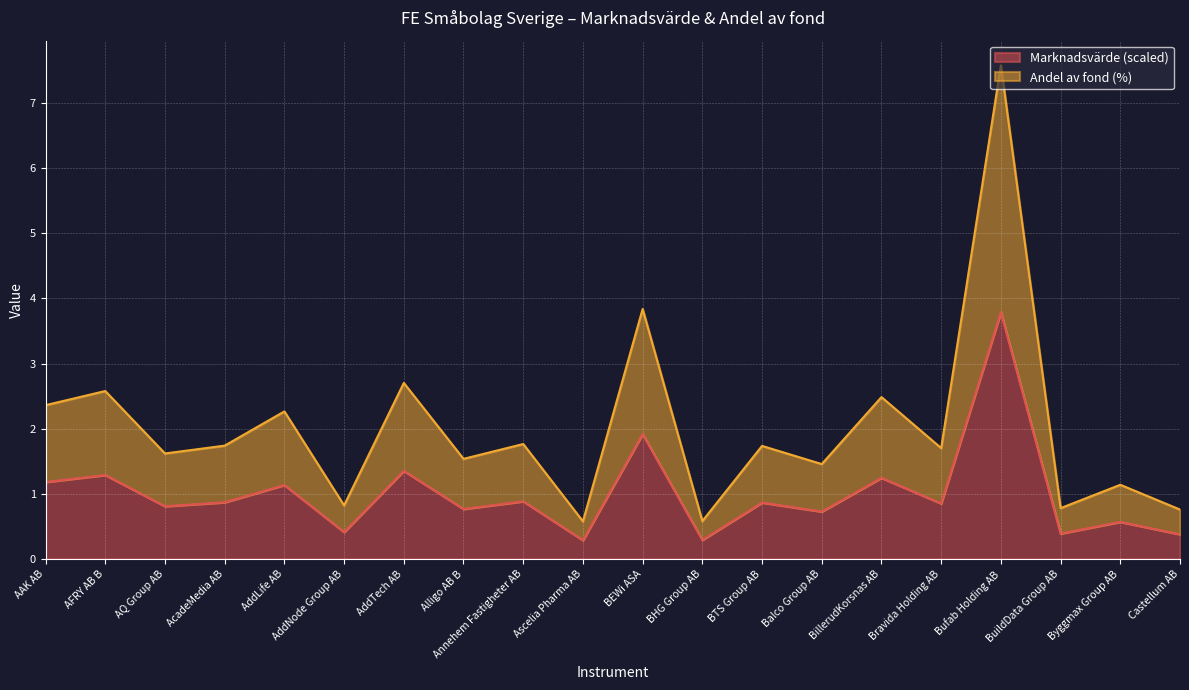

Reading left to right, extract all data points from this chart.

Marknadsvärde: AAK AB=1.2	AFRY AB B=1.3	AQ Group AB=0.8	AcadeMedia AB=0.9	AddLife AB=1.1	AddNode Group AB=0.4	AddTech AB=1.4	Alligo AB B=0.8	Annehem Fastigheter AB=0.9	Ascelia Pharma AB=0.3	BEWi ASA=1.9	BHG Group AB=0.3	BTS Group AB=0.9	Balco Group AB=0.7	BillerudKorsnas AB=1.2	Bravida Holding AB=0.9	Bufab Holding AB=3.8	BuildData Group AB=0.4	Byggmax Group AB=0.6	Castellum AB=0.4
Andel av fond: AAK AB=2.4	AFRY AB B=2.6	AQ Group AB=1.6	AcadeMedia AB=1.7	AddLife AB=2.3	AddNode Group AB=0.8	AddTech AB=2.7	Alligo AB B=1.5	Annehem Fastigheter AB=1.8	Ascelia Pharma AB=0.6	BEWi ASA=3.8	BHG Group AB=0.6	BTS Group AB=1.7	Balco Group AB=1.5	BillerudKorsnas AB=2.5	Bravida Holding AB=1.7	Bufab Holding AB=7.6	BuildData Group AB=0.8	Byggmax Group AB=1.1	Castellum AB=0.8